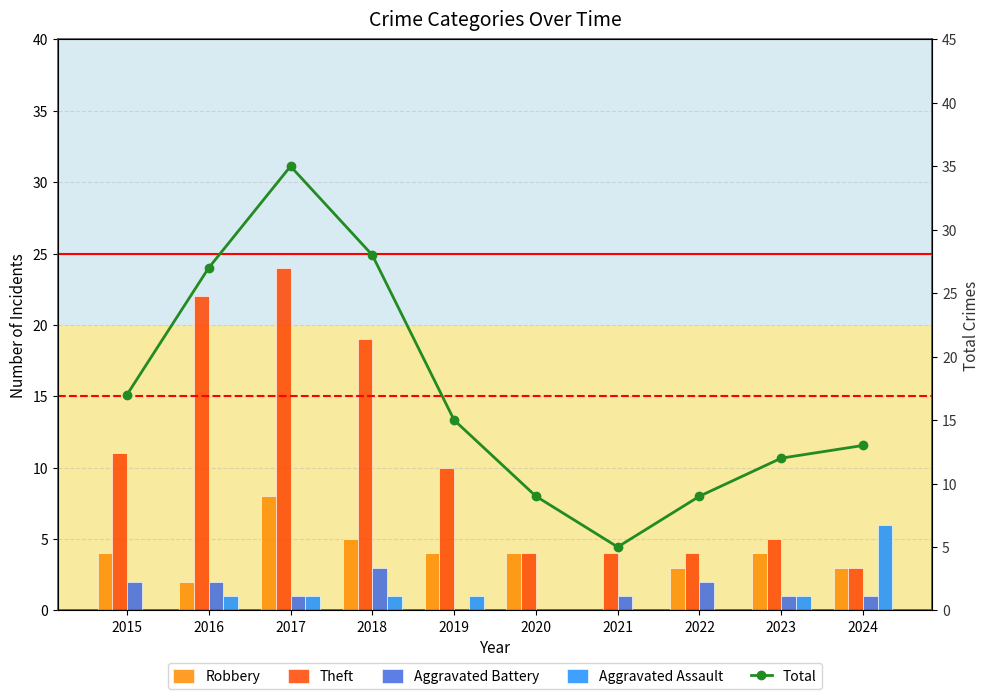

What is the approximate value of Total at 2016?

27